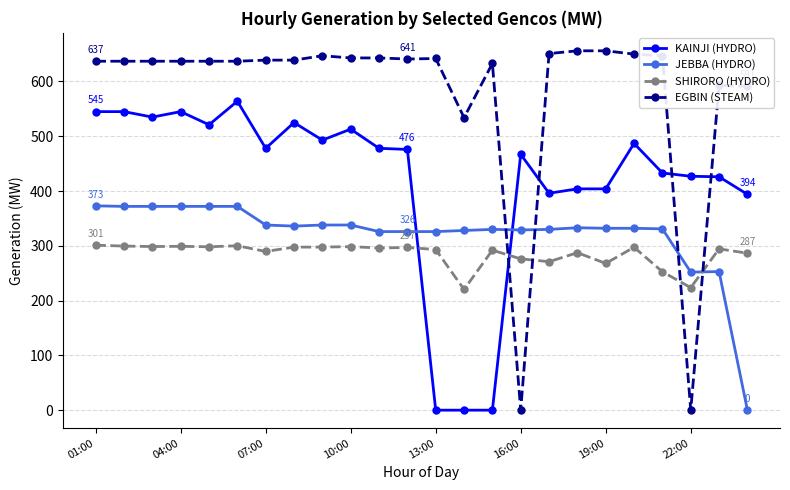

What is the greatest value displayed?

656.0